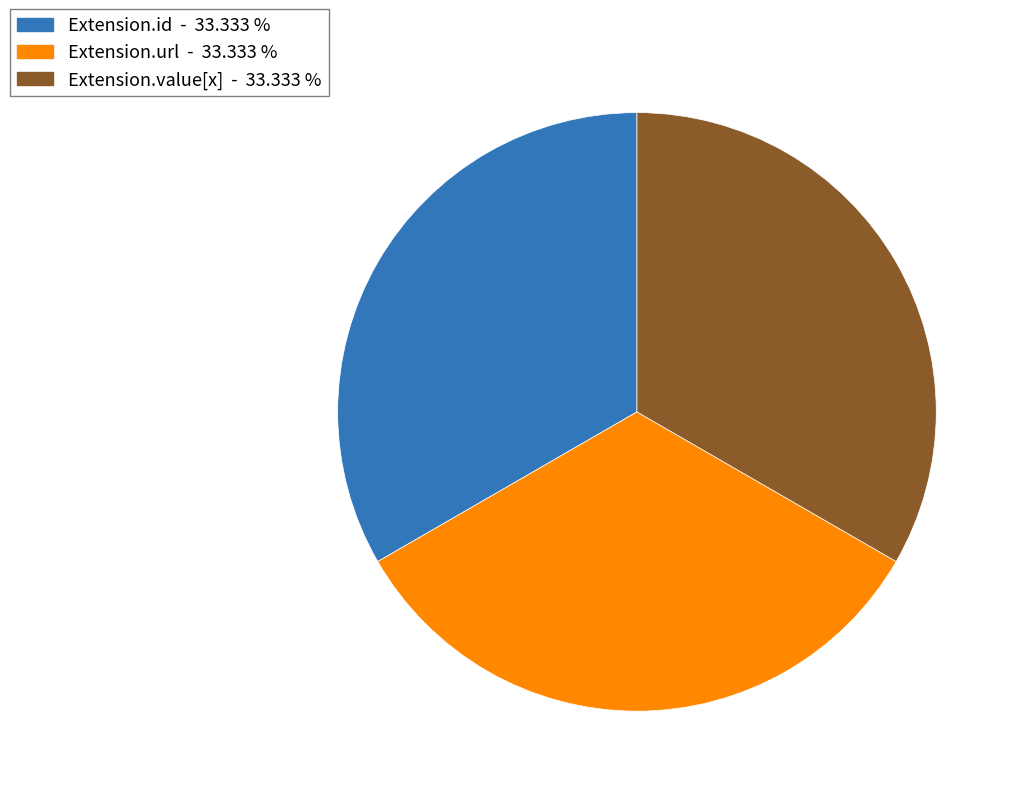

Is there a majority slice in this chart?

No